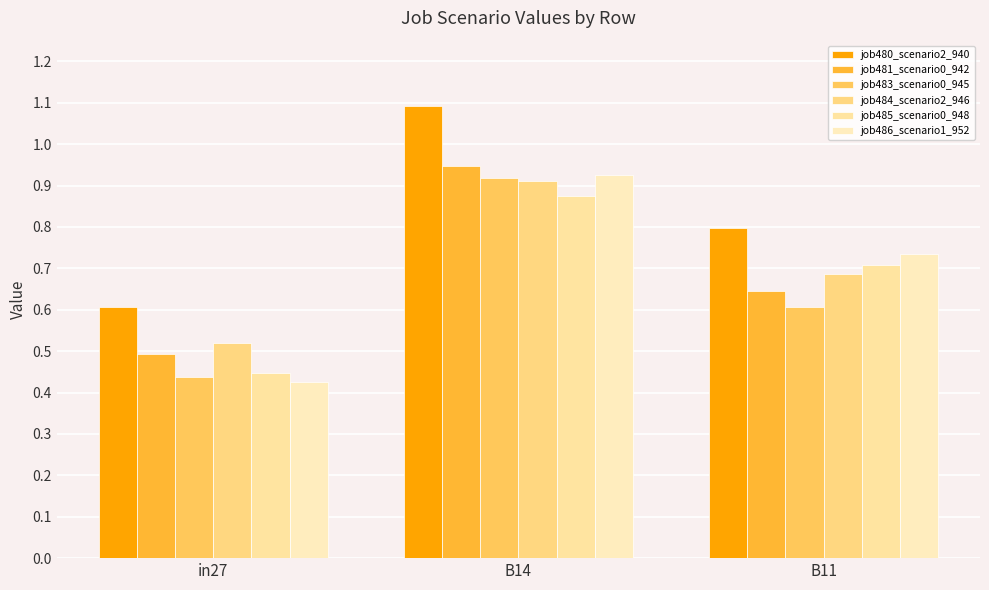

Are the bars grouped side by side (vs. stacked)?

Yes